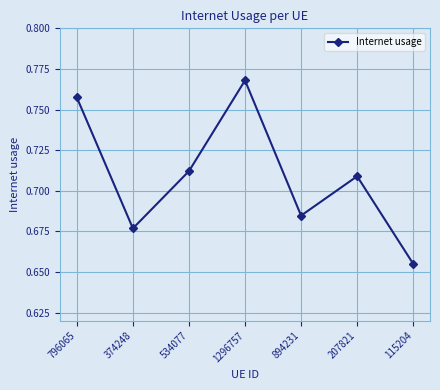

List the labels in order of value, smallest first.

115204, 374248, 894231, 207821, 534077, 796065, 1296757